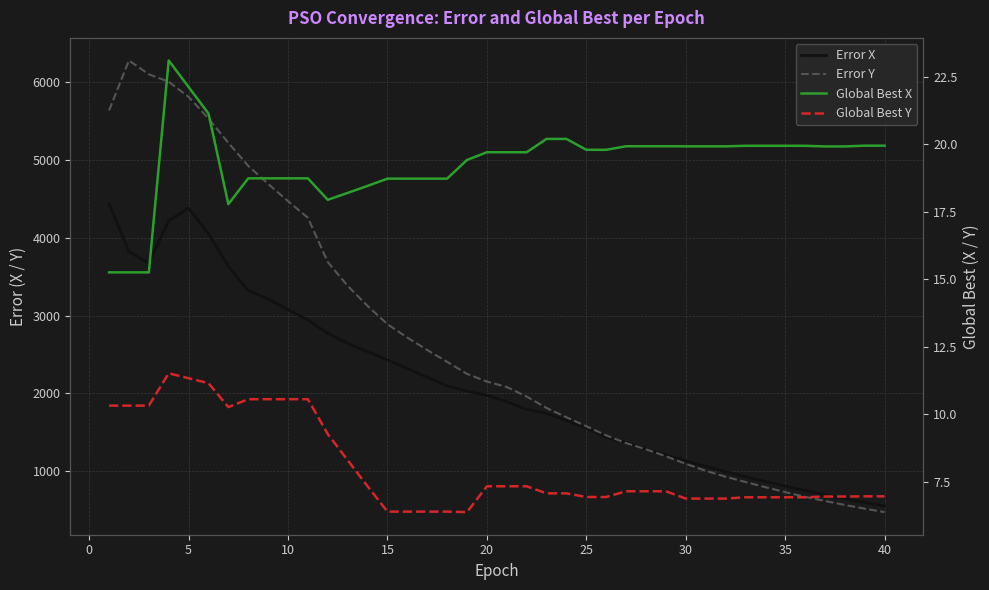

True or false: Error X and Global Best Y cross at least once.

False